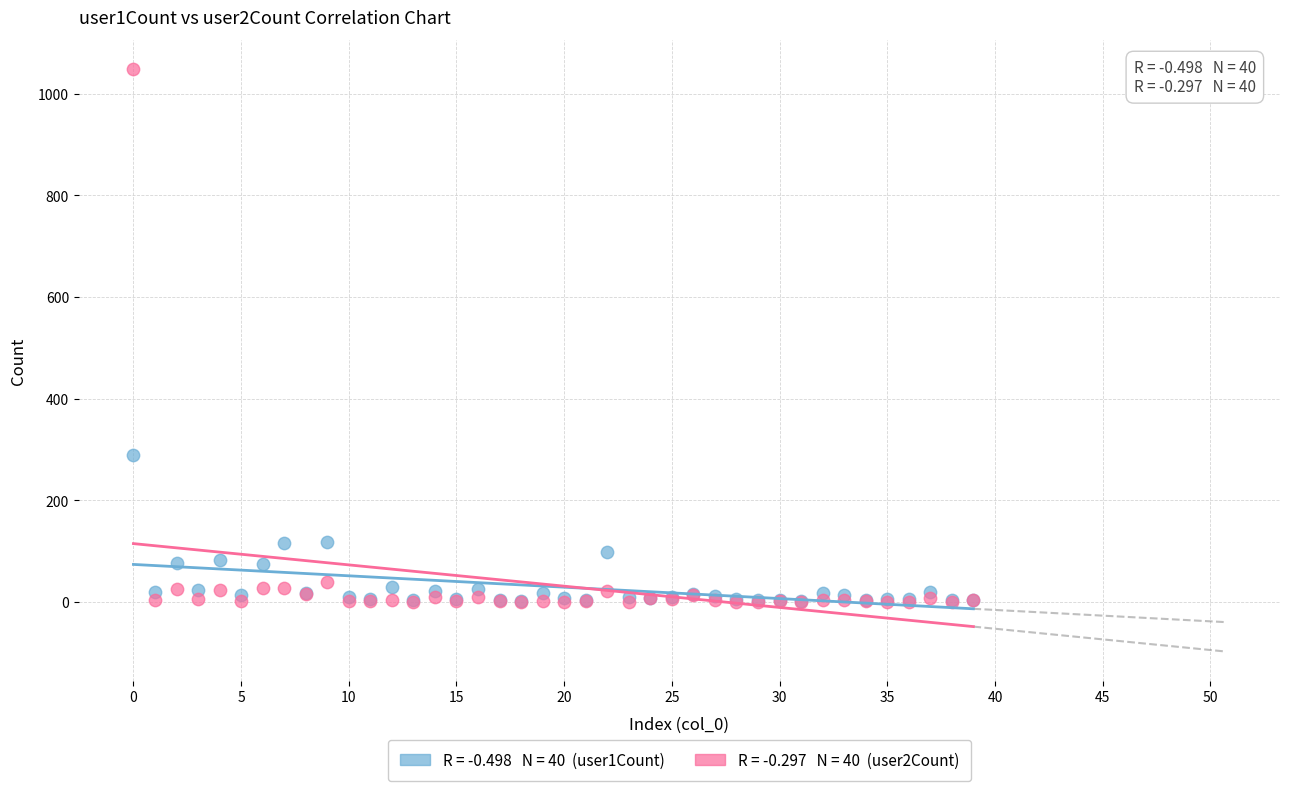

Across all series, what Y value is closest to 524?

289